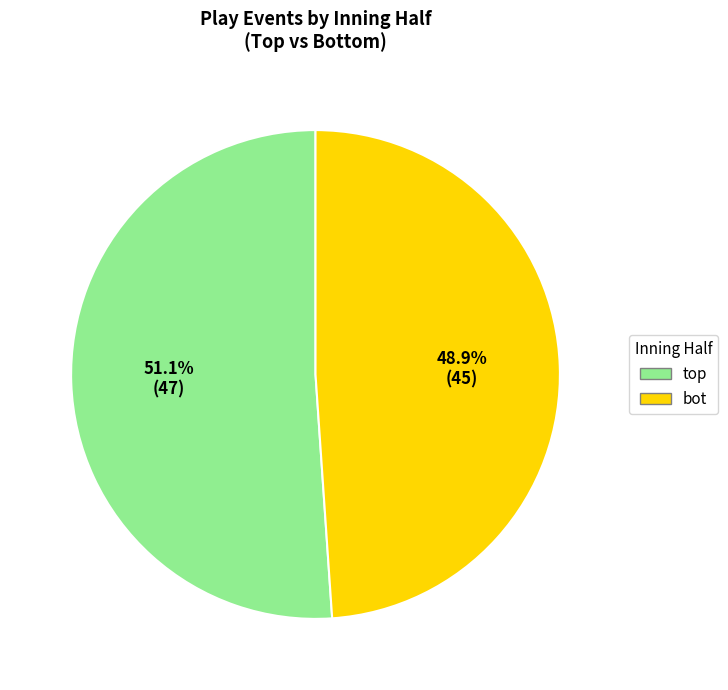

To the nearest percent, what is the average slice percentage?

50%